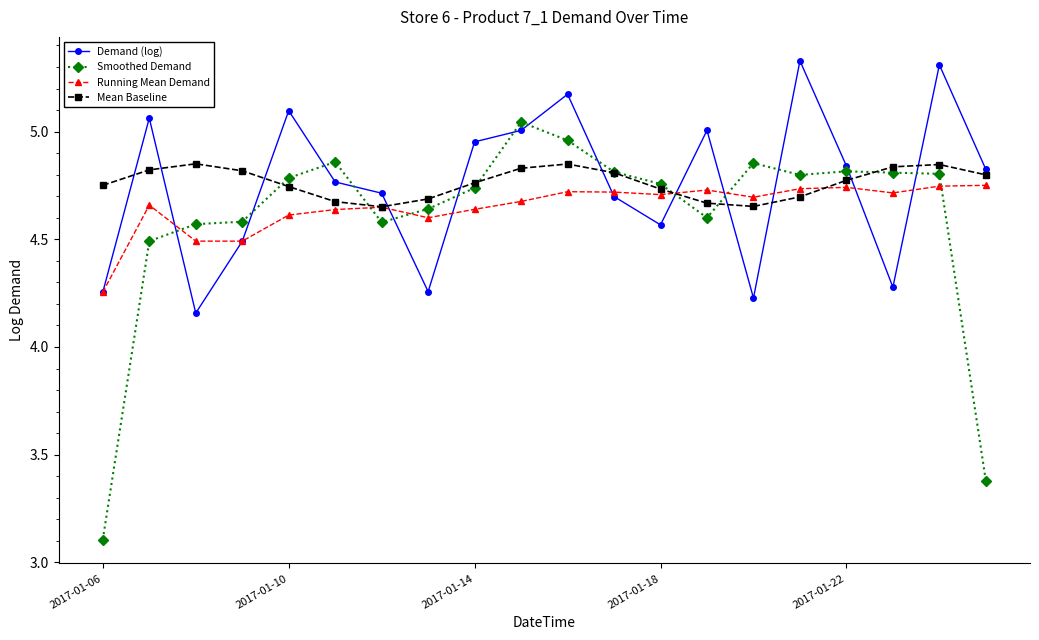

At how many categories does at least one series exceed 4?

20